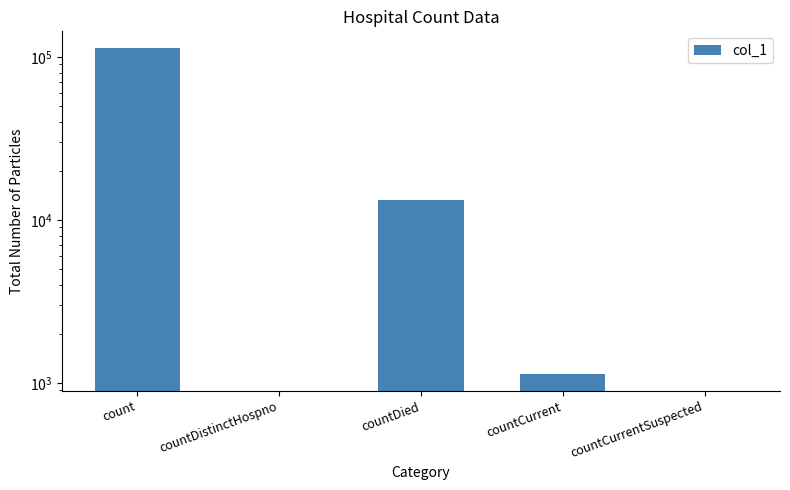

Reading left to right, extract all data points from this chart.

count=113844	countDistinctHospno=0	countDied=13240	countCurrent=1126	countCurrentSuspected=0